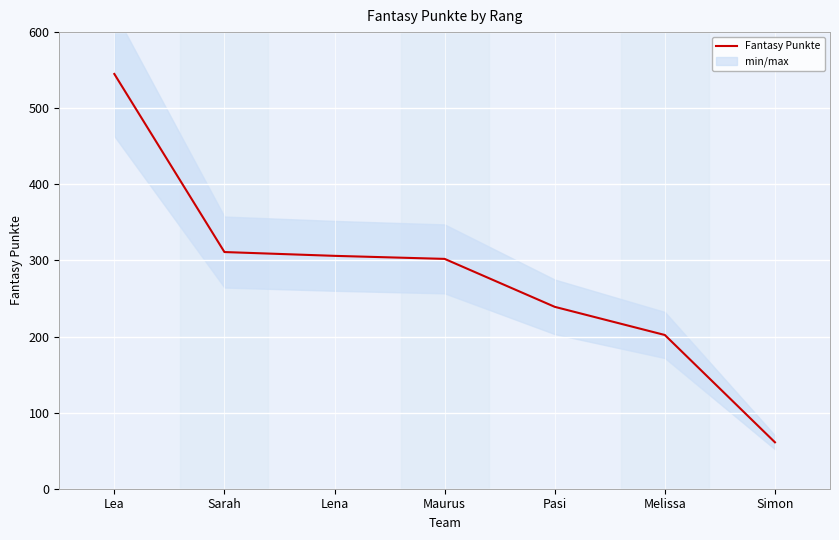

The chart shows a value of 302 at Maurus. True or false?

True